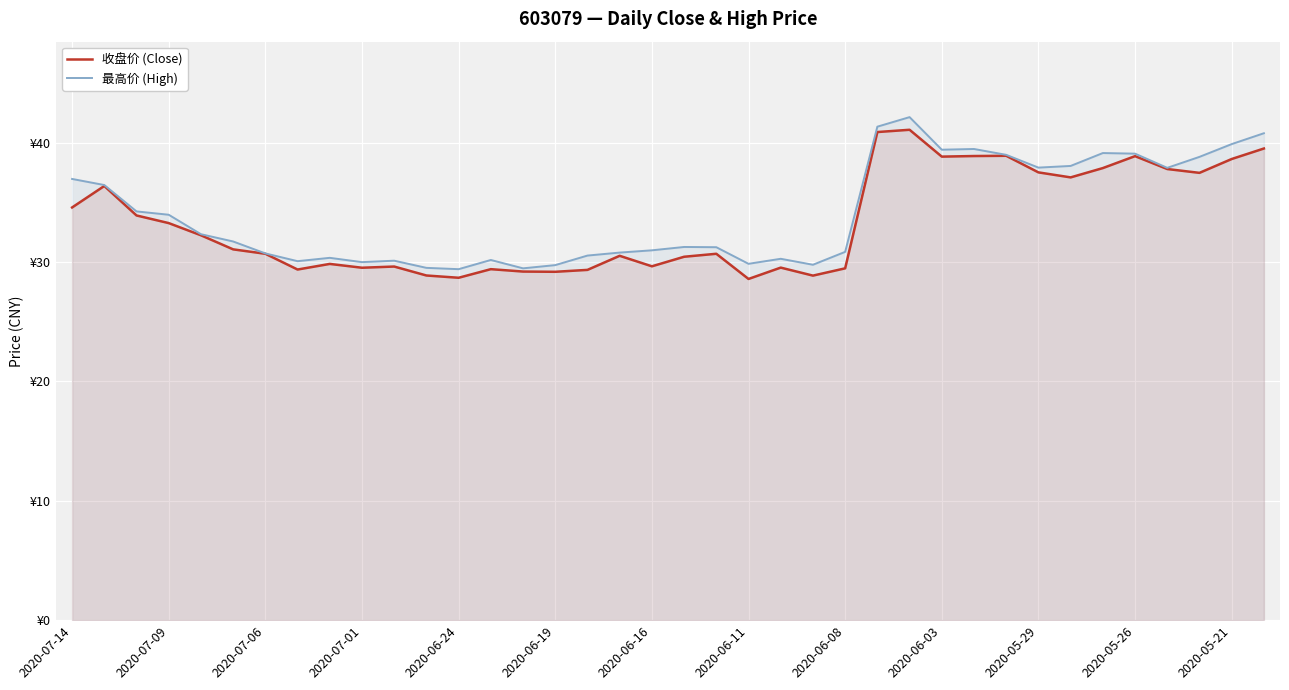

What are all the series names shown in the legend?

收盘价 (Close), 最高价 (High)